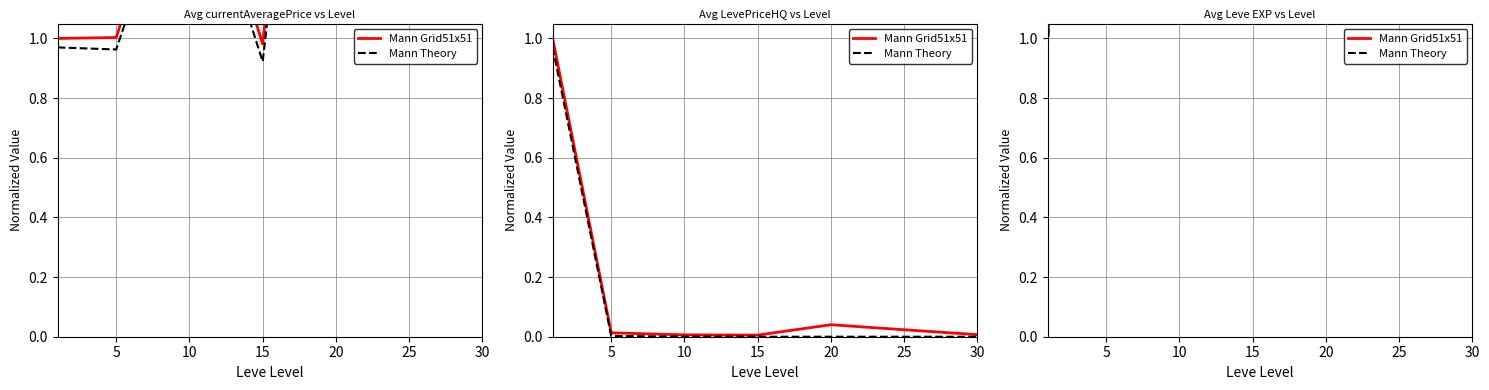

At how many categories does at least one series exceed 11?

4